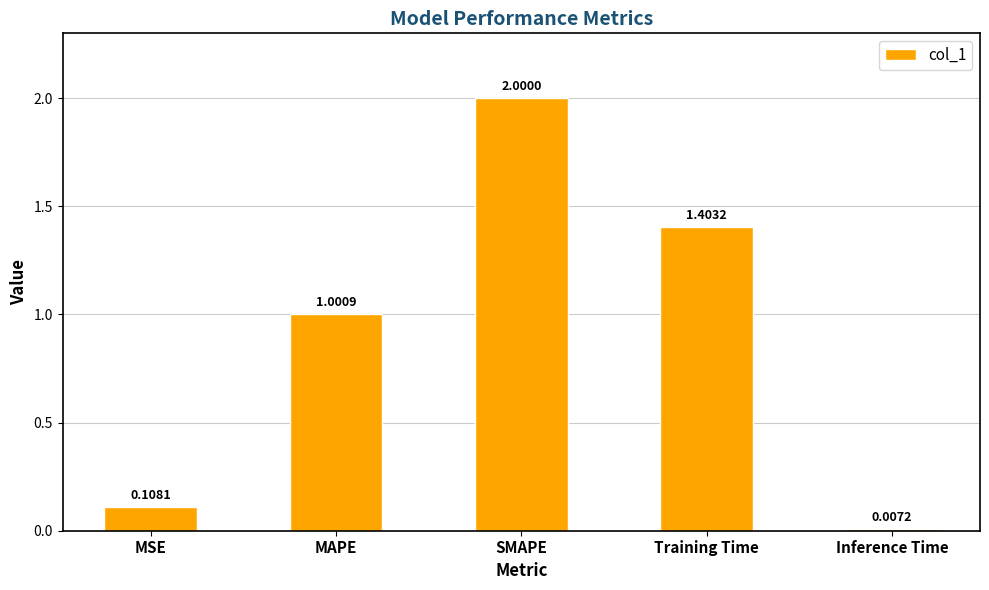

List the labels in order of value, largest first.

SMAPE, Training Time, MAPE, MSE, Inference Time